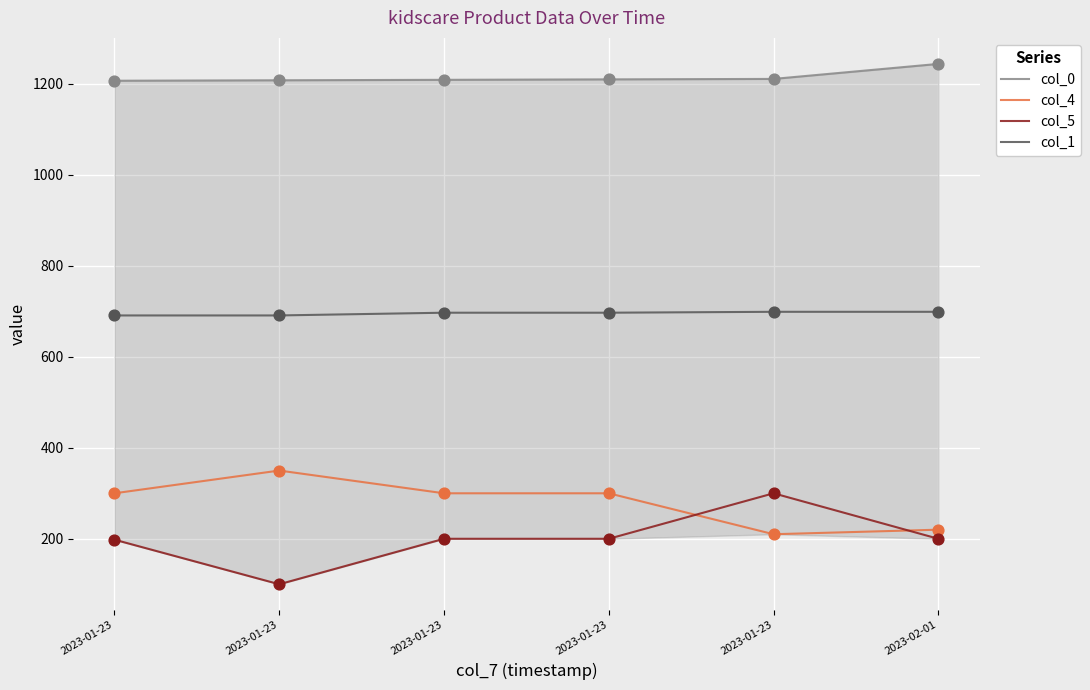

Is the value of col_1 at 2023-01-23 greater than the value of col_0 at 2023-02-01?

No